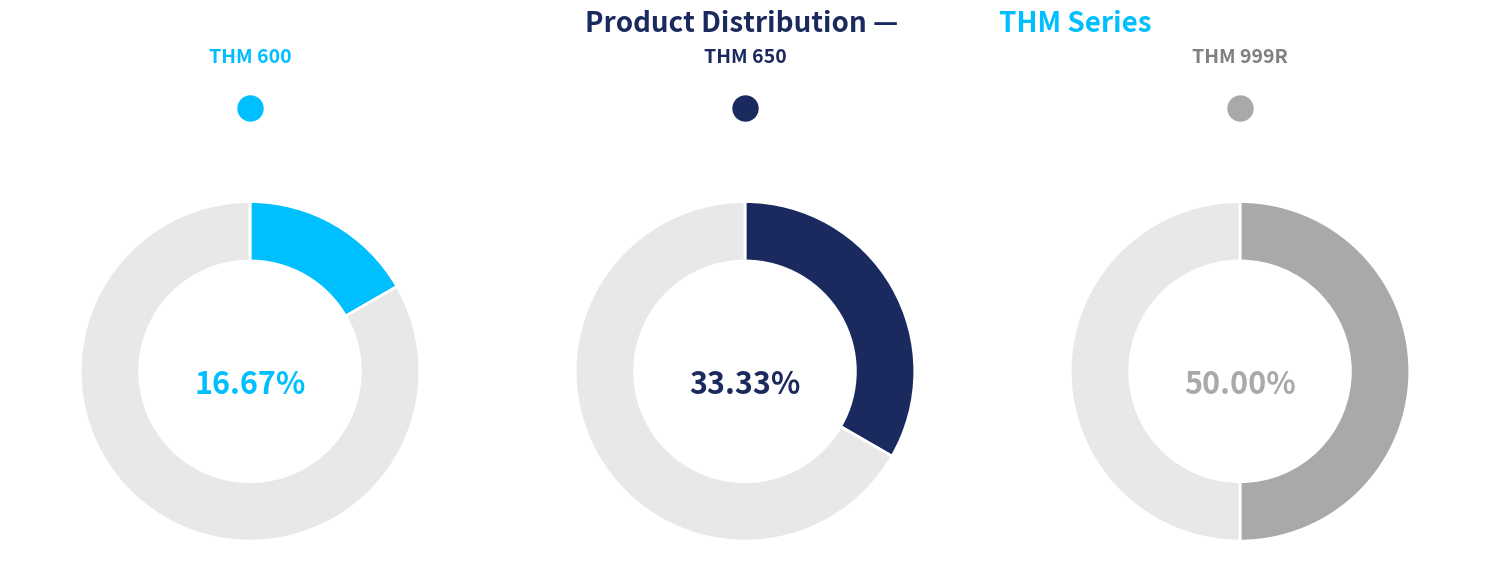

What is the smallest slice in the pie chart?

THM 600